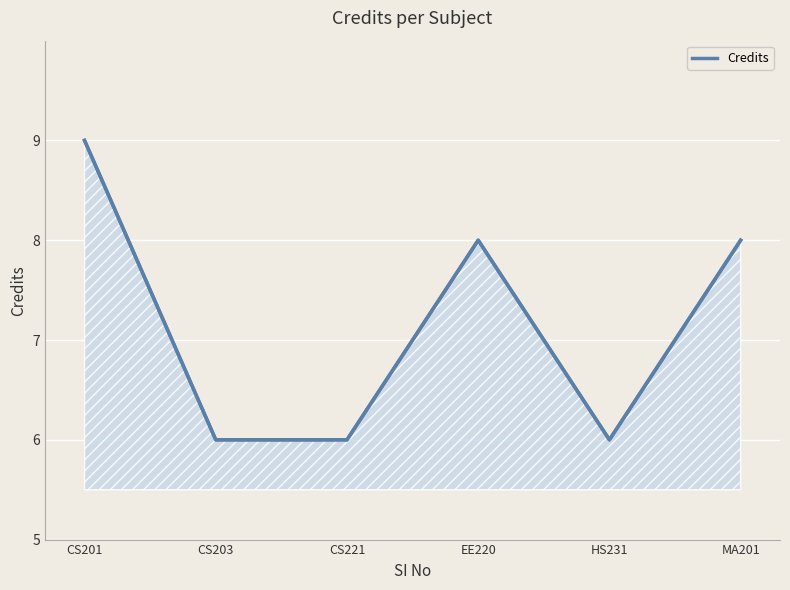

What is the minimum value shown in the chart?

6